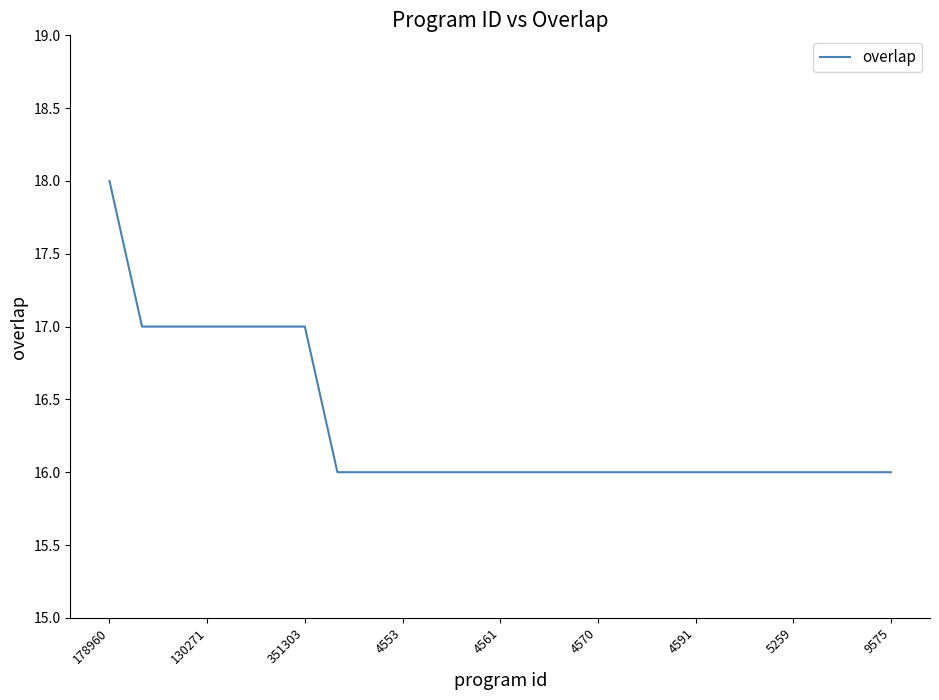

Count the values in the range 16 to 17.

24